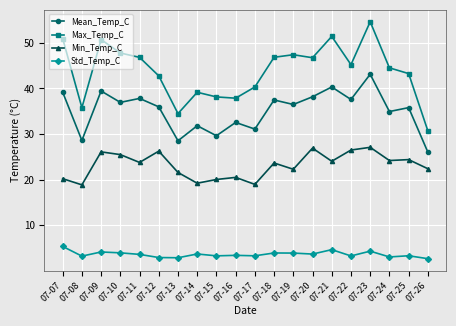

At which category does Mean_Temp_C reach its first local valley?

07-08